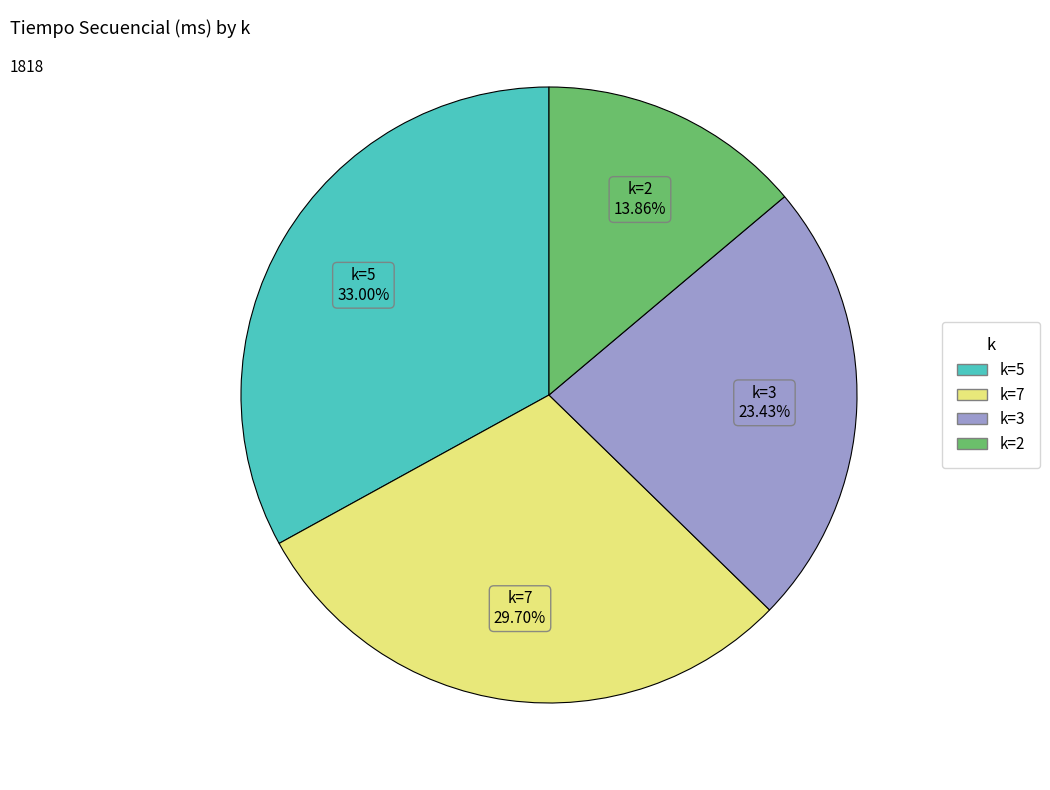

To the nearest percent, what is the difference between the largest and smallest slice percentages?

19%